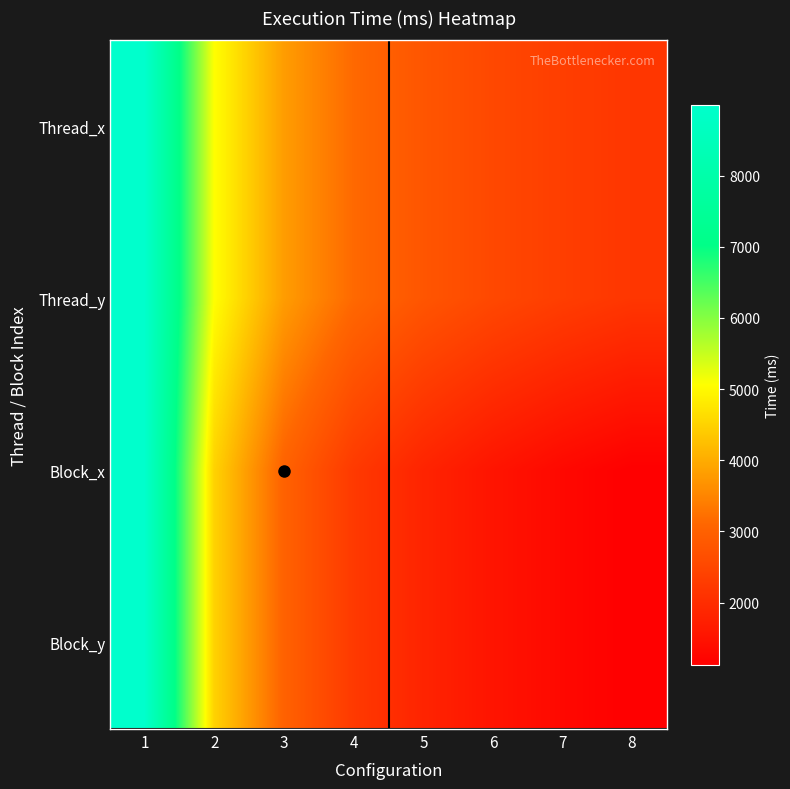

At how many categories does at least one series exceed 3067?

4